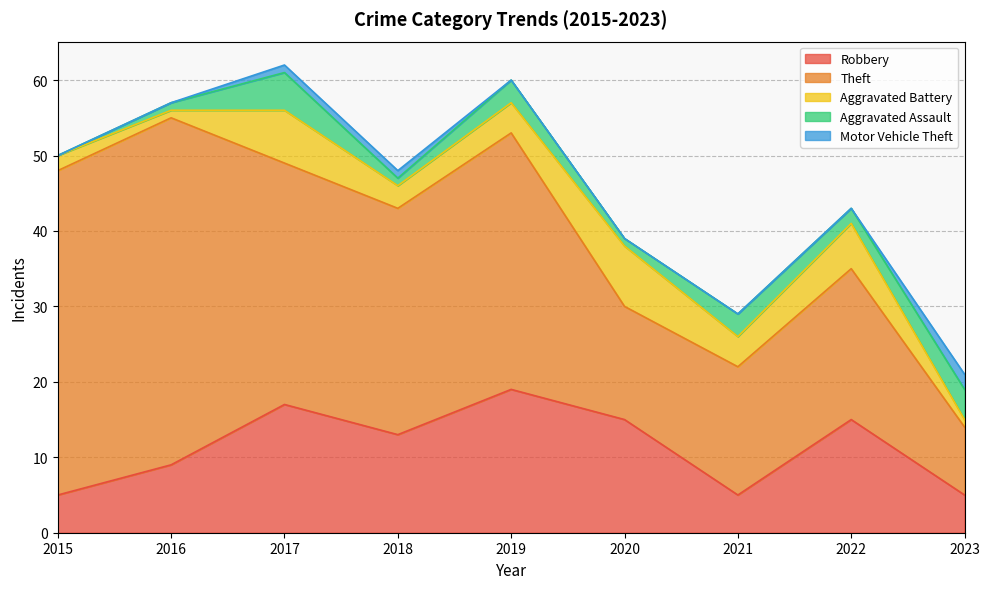

What is the difference between the maximum and minimum values in the Robbery series?

14